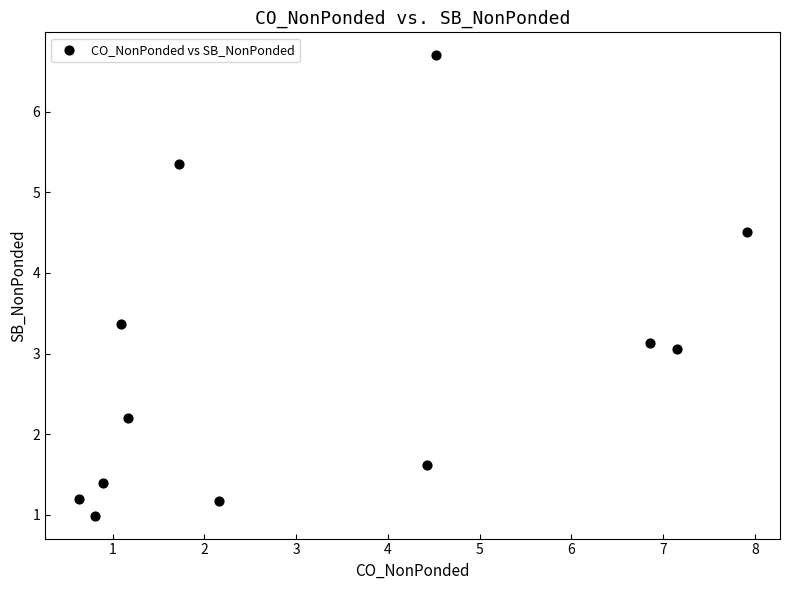

What is the range of X values (max minus min)?

7.3